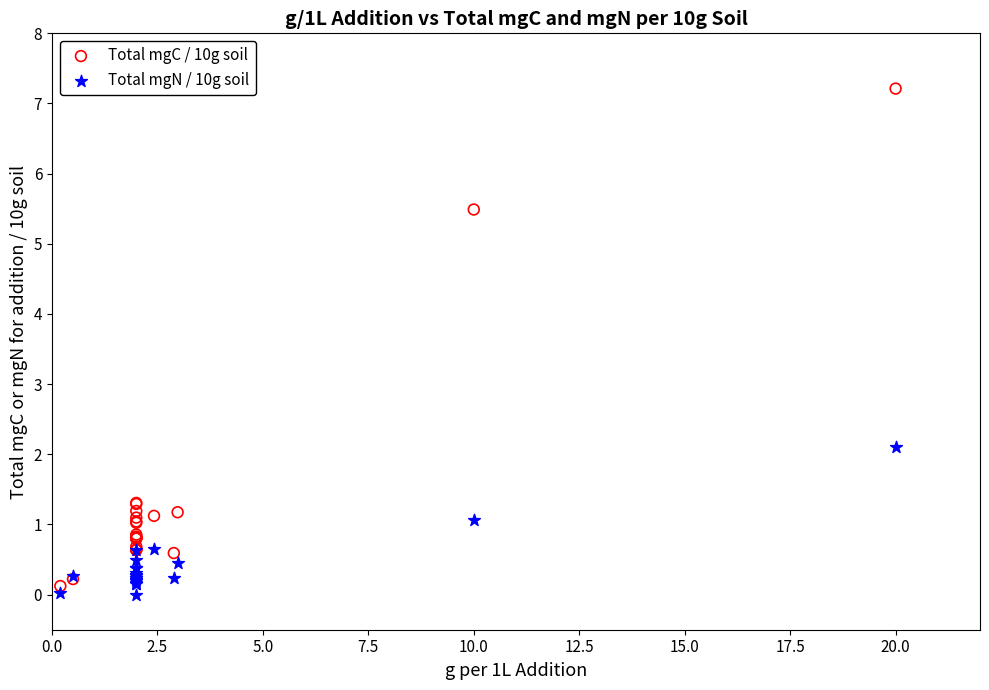

In the Total mgC / 10g soil series, what Y value is closest to 3?

1.3